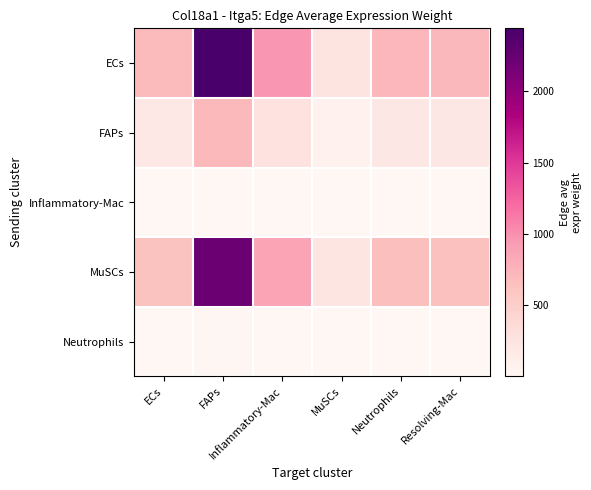

Reading left to right, transcribe all the data shown in this chart.

ECs: ECs=690.2	FAPs=2441.8	Inflammatory-Mac=954.9	MuSCs=253.8	Neutrophils=716.6	Resolving-Mac=706.6
FAPs: ECs=197.1	FAPs=697.4	Inflammatory-Mac=272.7	MuSCs=72.5	Neutrophils=204.7	Resolving-Mac=201.8
Inflammatory-Mac: ECs=1.6	FAPs=5.6	Inflammatory-Mac=2.2	MuSCs=0.6	Neutrophils=1.6	Resolving-Mac=1.6
MuSCs: ECs=628.9	FAPs=2224.7	Inflammatory-Mac=870.0	MuSCs=231.3	Neutrophils=652.9	Resolving-Mac=643.8
Neutrophils: ECs=3.3	FAPs=11.5	Inflammatory-Mac=4.5	MuSCs=1.2	Neutrophils=3.4	Resolving-Mac=3.3